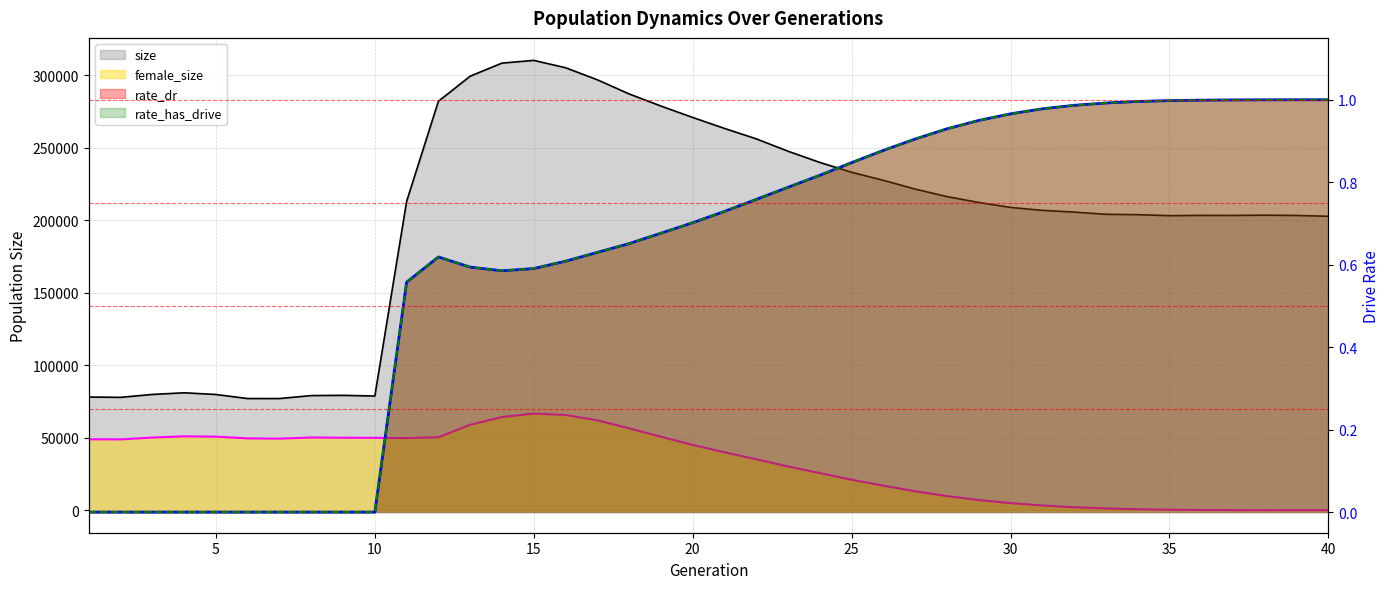

Where is rate_has_drive nearest to the value 0?

1